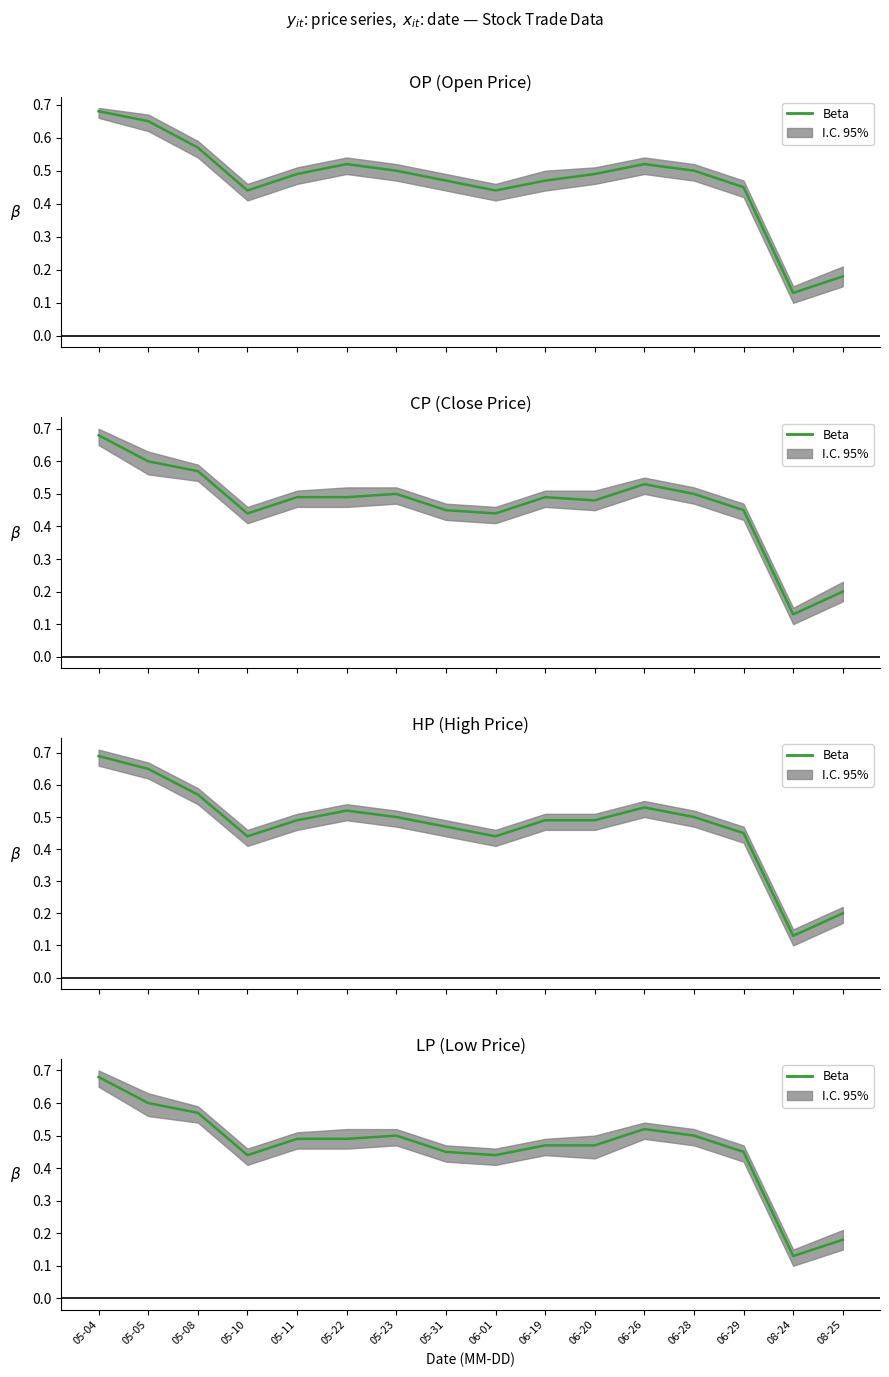

What value does the data have at 06-20?

0.5